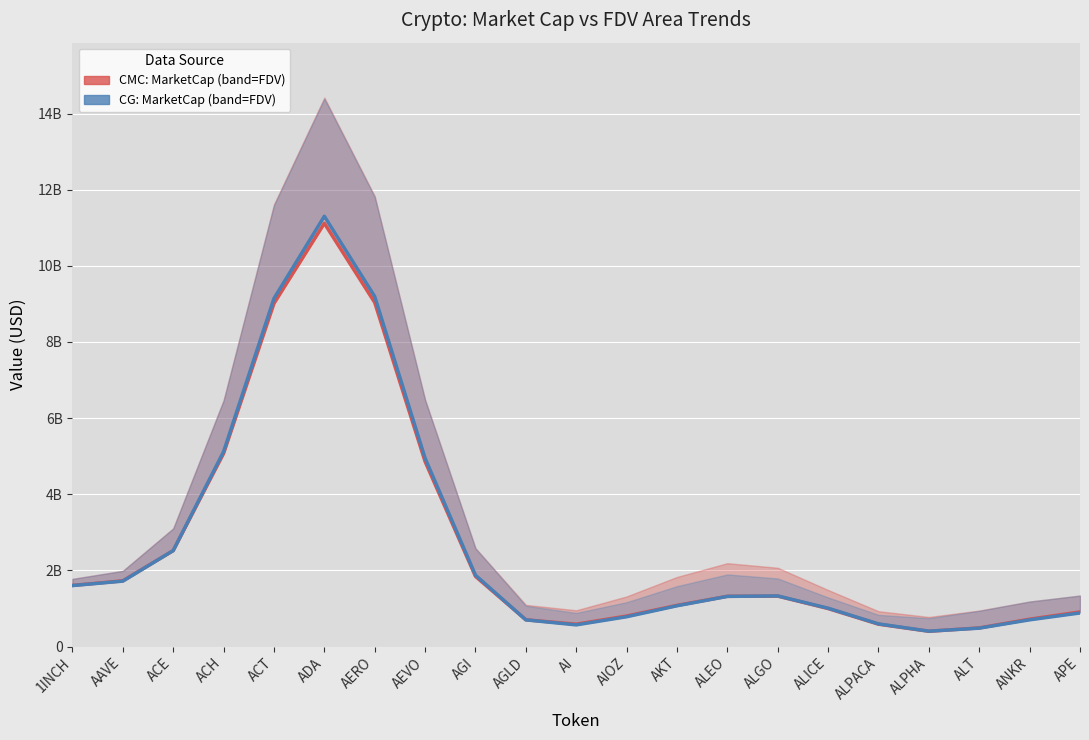

What is the difference between the maximum and minimum values in the CMC Market Cap series?

10715509979.8